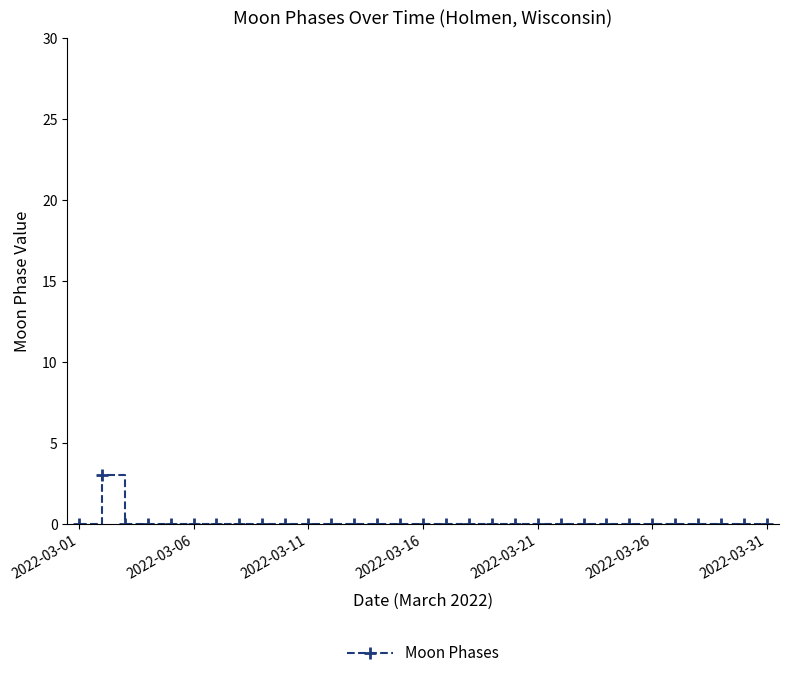

True or false: the data has more than 0 interior local peaks.

True